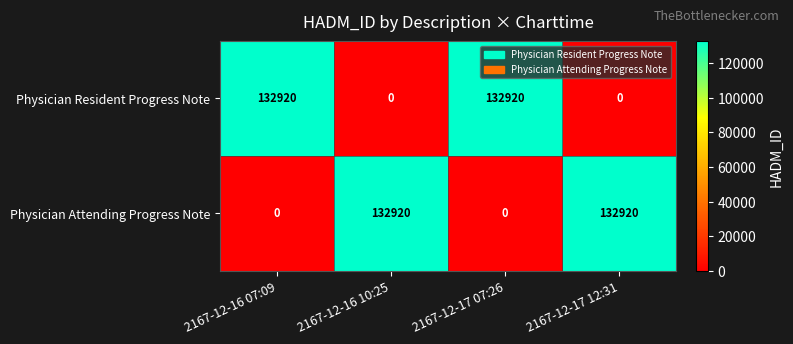

Count the number of data series in this chart.

2